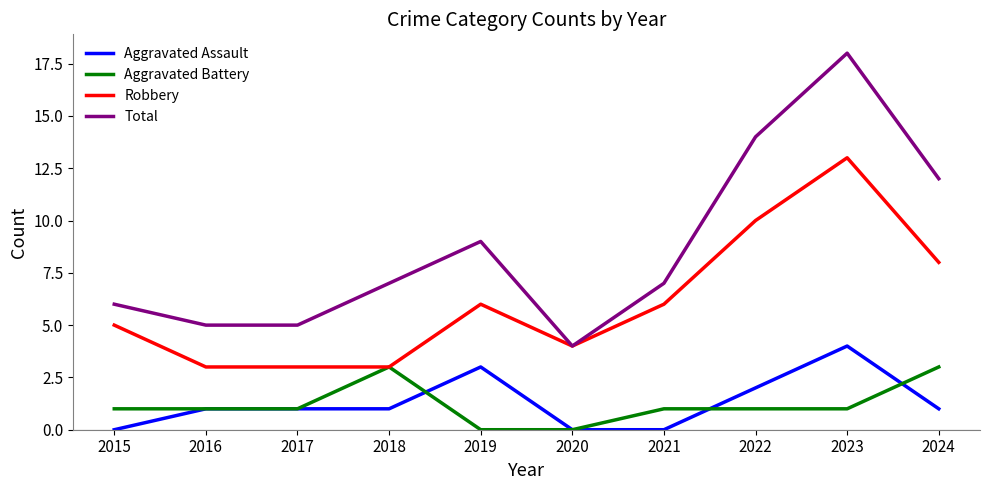

Reading left to right, list all the values displayed in this chart.

Aggravated Assault: 0	1	1	1	3	0	0	2	4	1
Aggravated Battery: 1	1	1	3	0	0	1	1	1	3
Robbery: 5	3	3	3	6	4	6	10	13	8
Total: 6	5	5	7	9	4	7	14	18	12